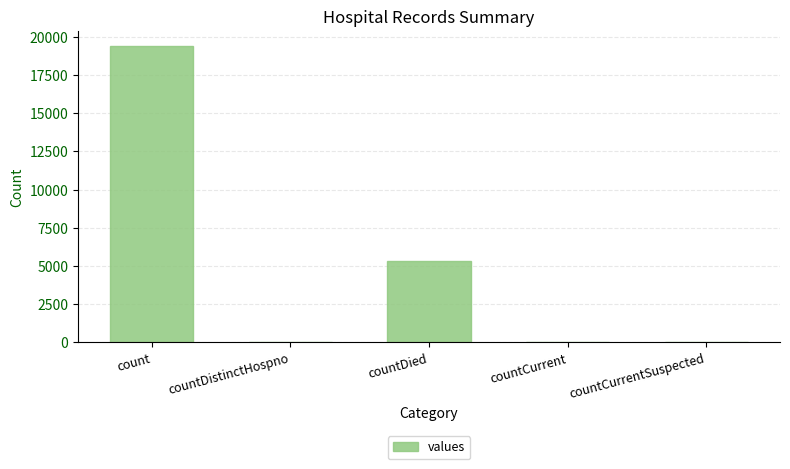

At which label does the data first exceed 60?

count